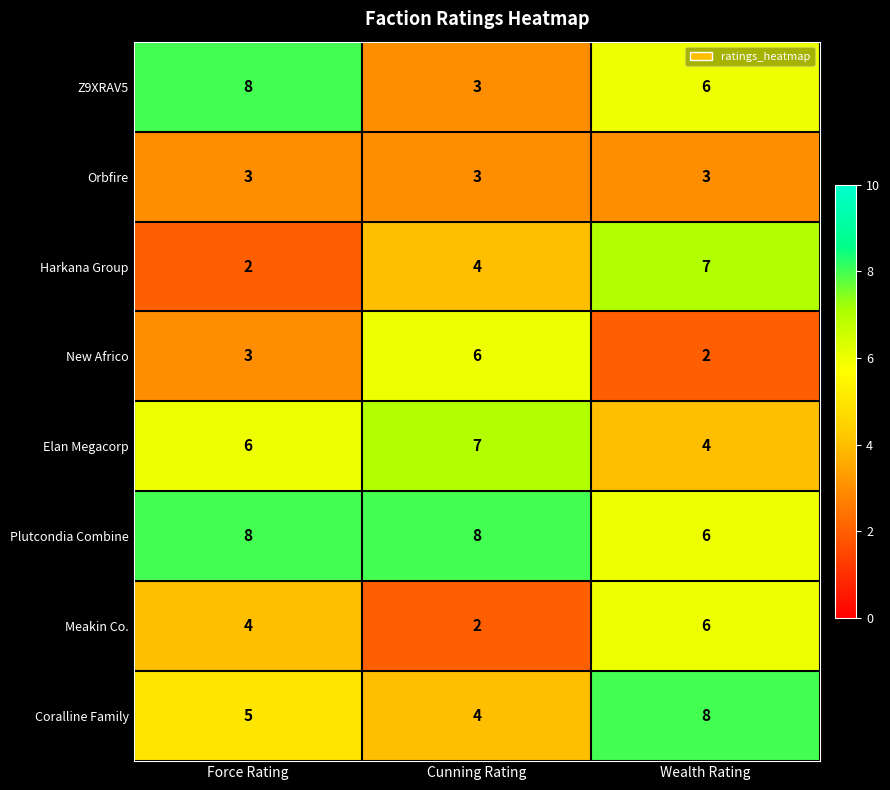

What is the sum of the Z9XRAV5 values at Cunning Rating and Force Rating?

11